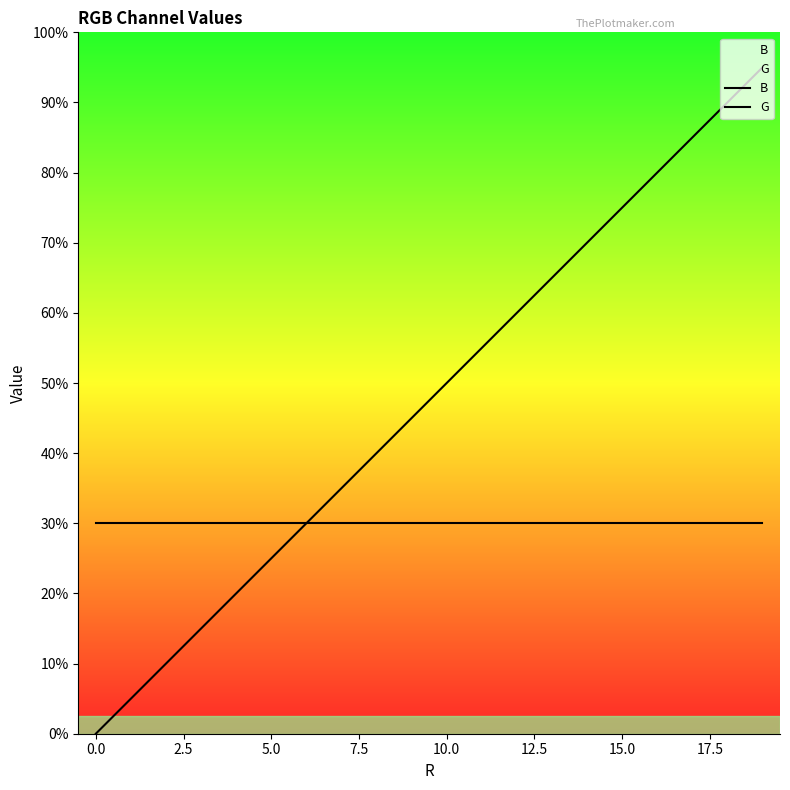

The value of G at 17 is 6. True or false?

True